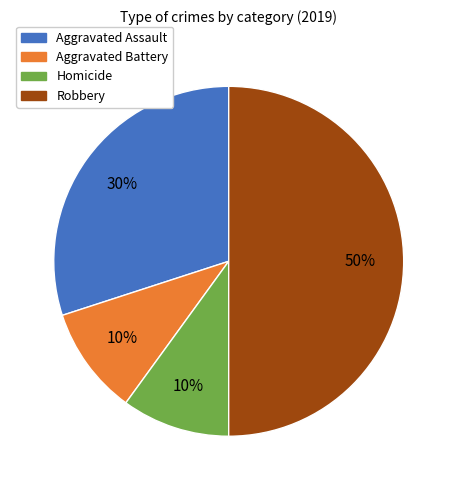

Is it true that Aggravated Assault is 22% of the pie?

False